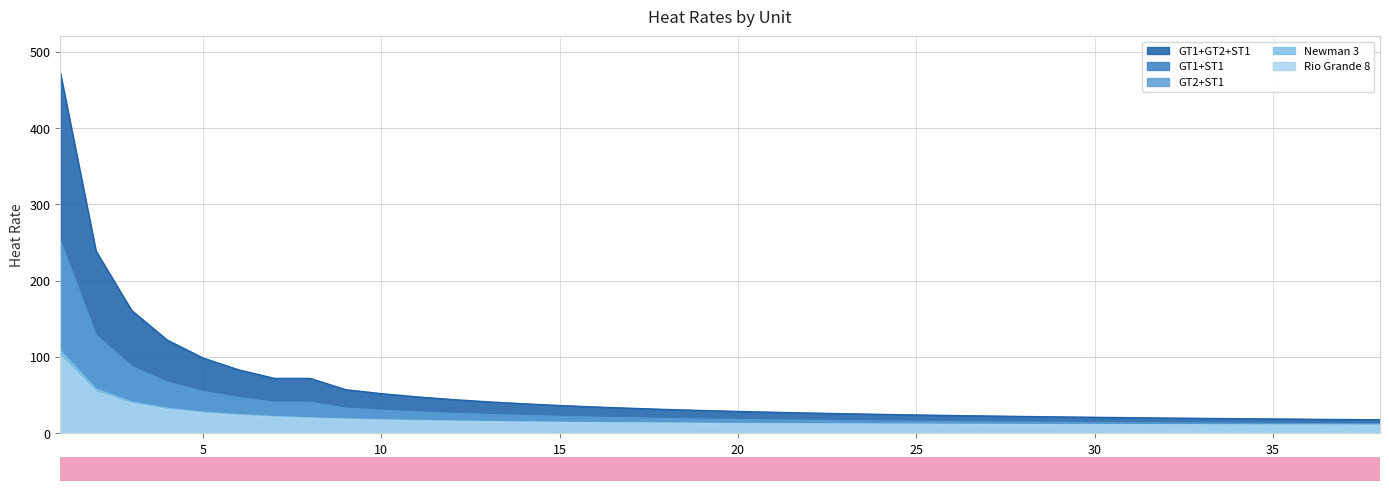

What is the maximum value shown in the chart?

472.9